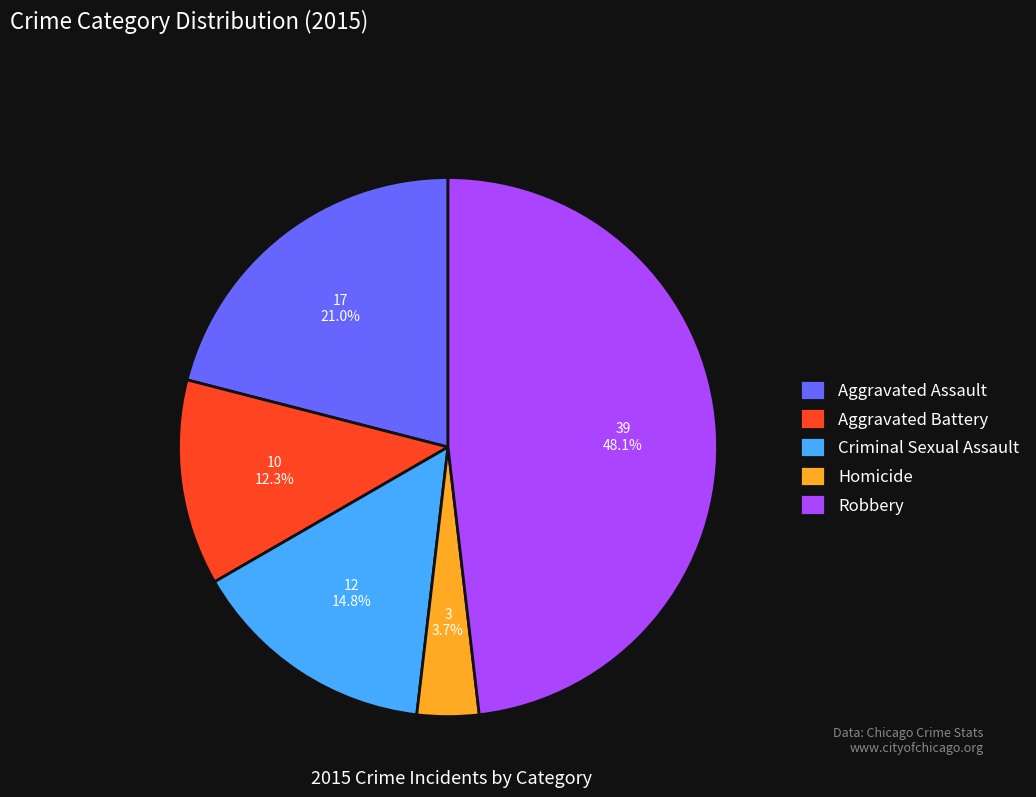

How many slices are in this pie chart?

5